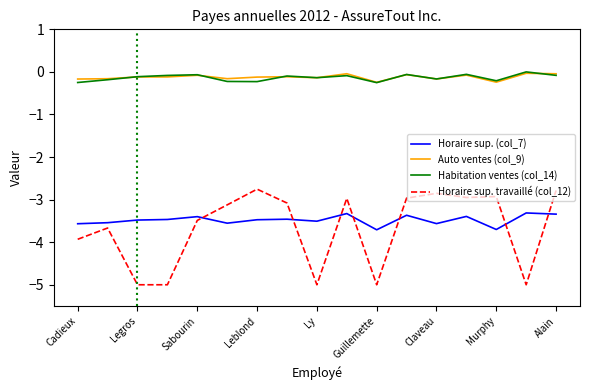

Count the number of categories in the chart.

17